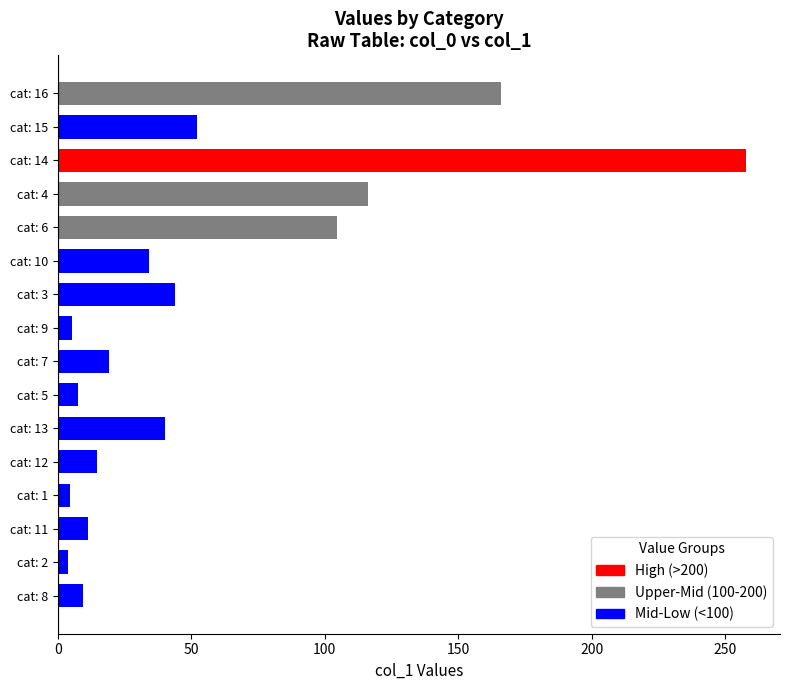

Does the chart contain any negative values?

No